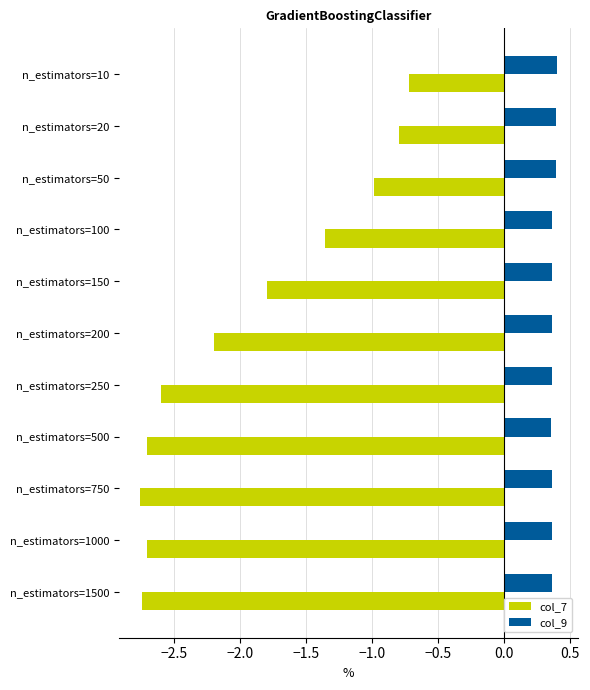

At how many categories does at least one series exceed 0?

11